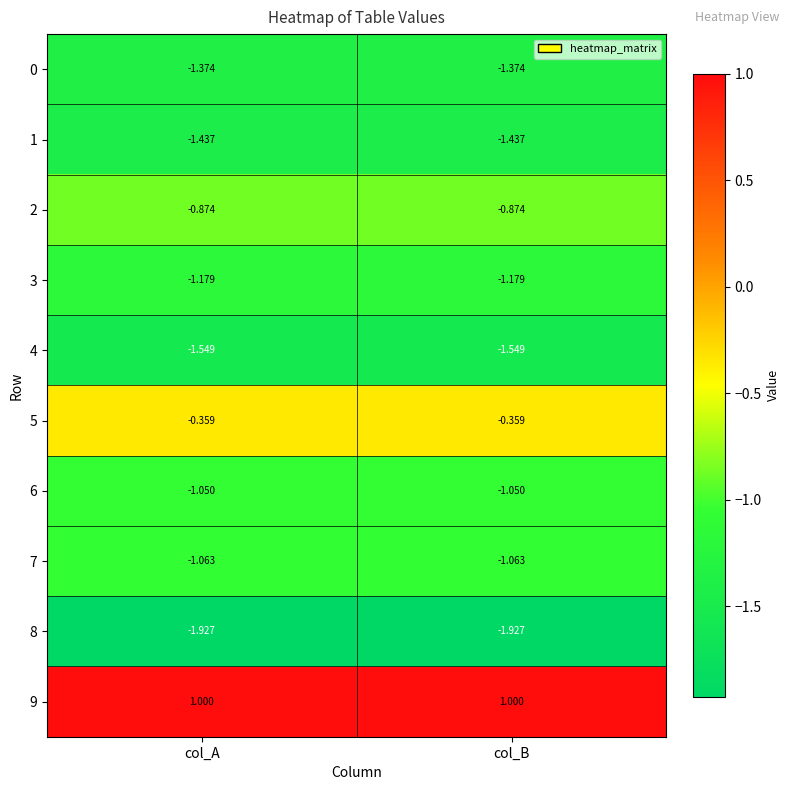

Is the value of 4 at col_B greater than the value of 0 at col_A?

No